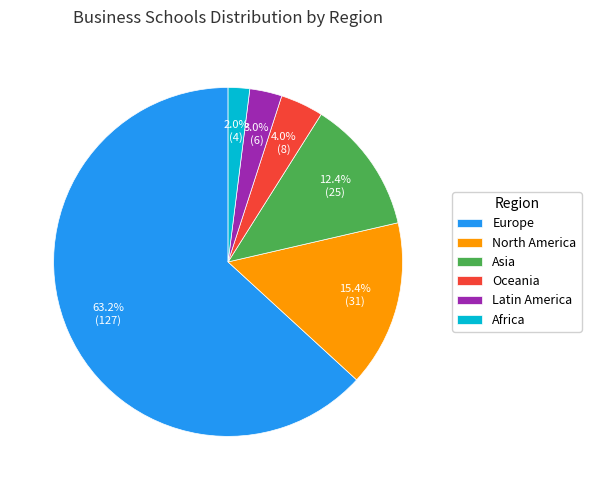

To the nearest percent, what is the difference between the largest and smallest slice percentages?

61%